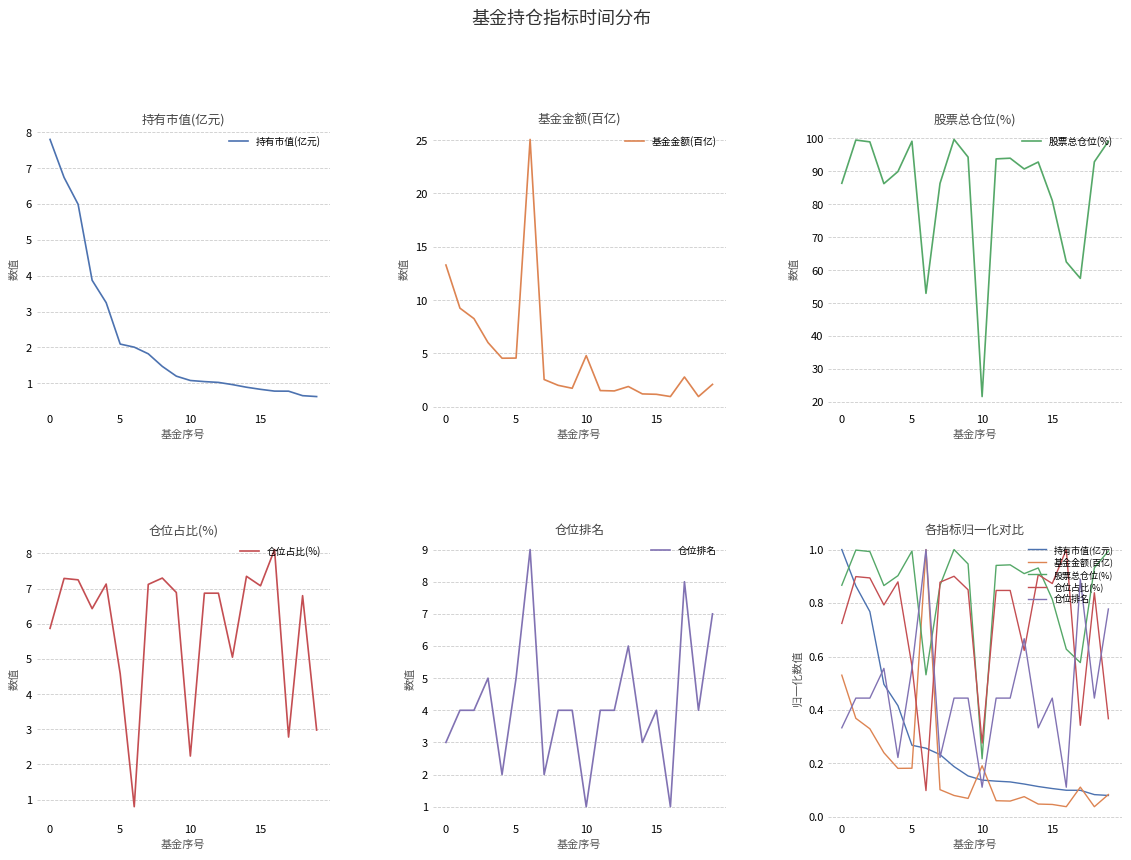

What is the label of the 8th point from the left?

7